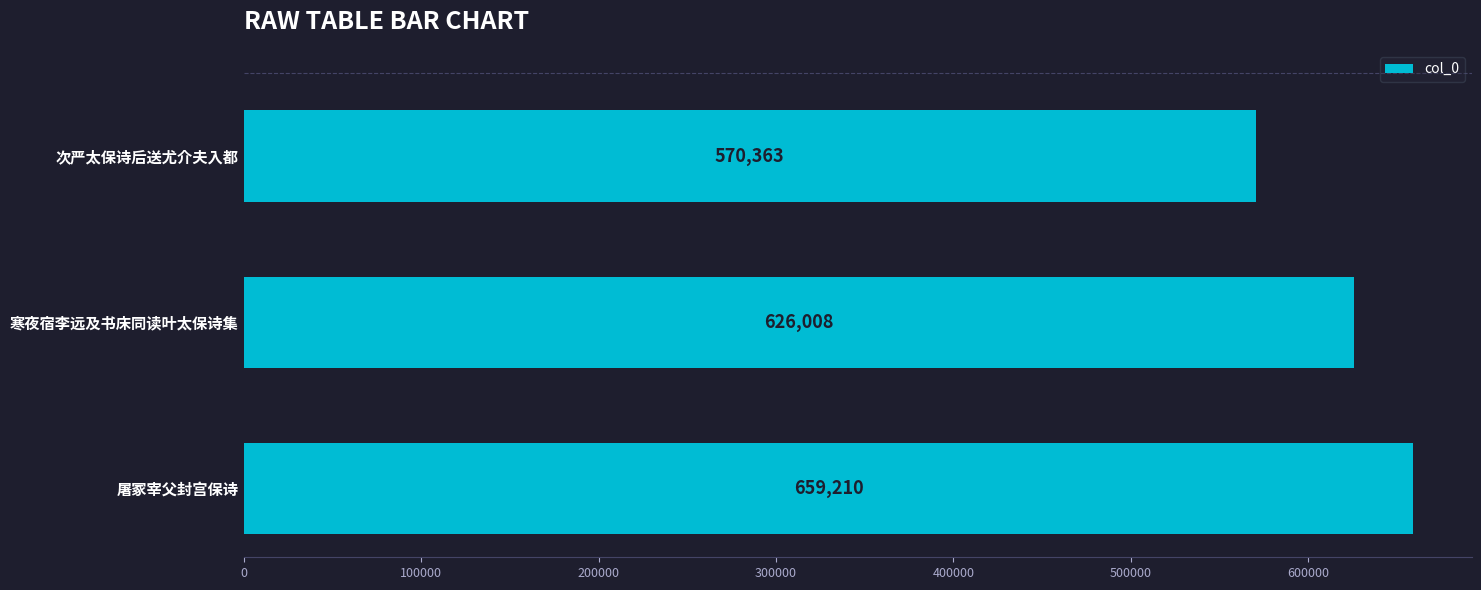

Rank the categories by value from lowest to highest.

次严太保诗后送尤介夫入都, 寒夜宿李远及书床同读叶太保诗集, 屠冢宰父封宫保诗